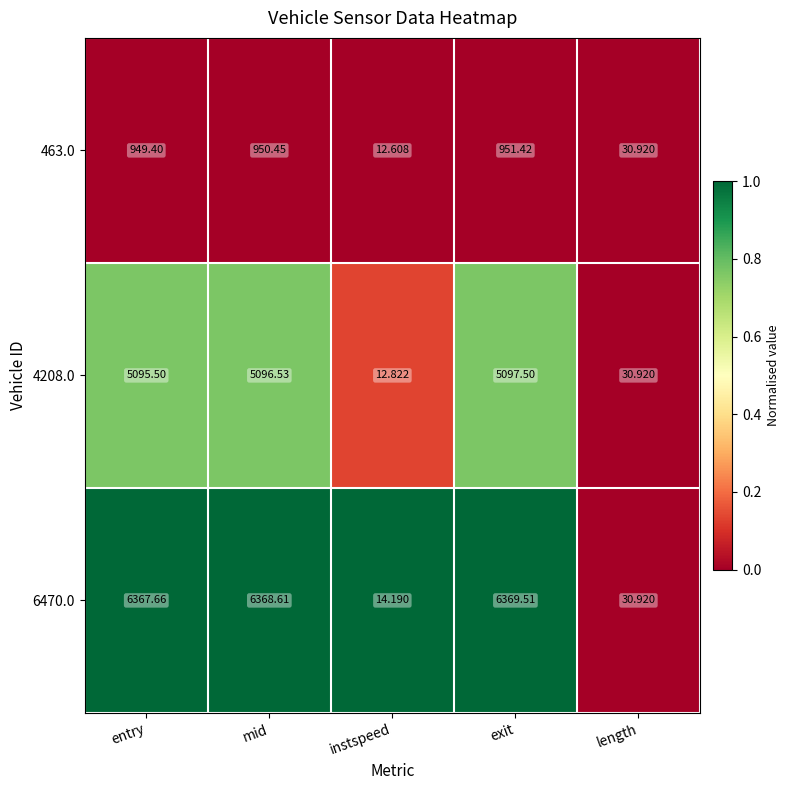

Where is 4208.0 nearest to the value 2555?

length